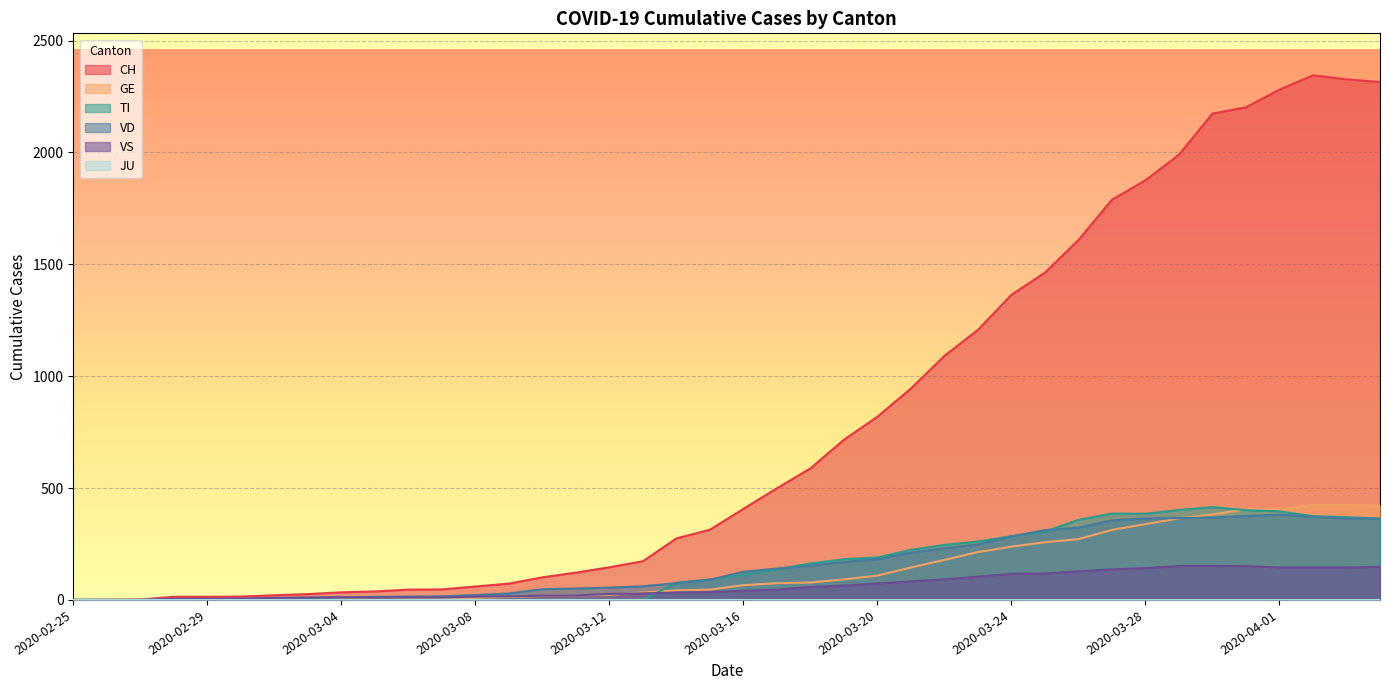

Where is CH nearest to the value 1172?

2020-03-23